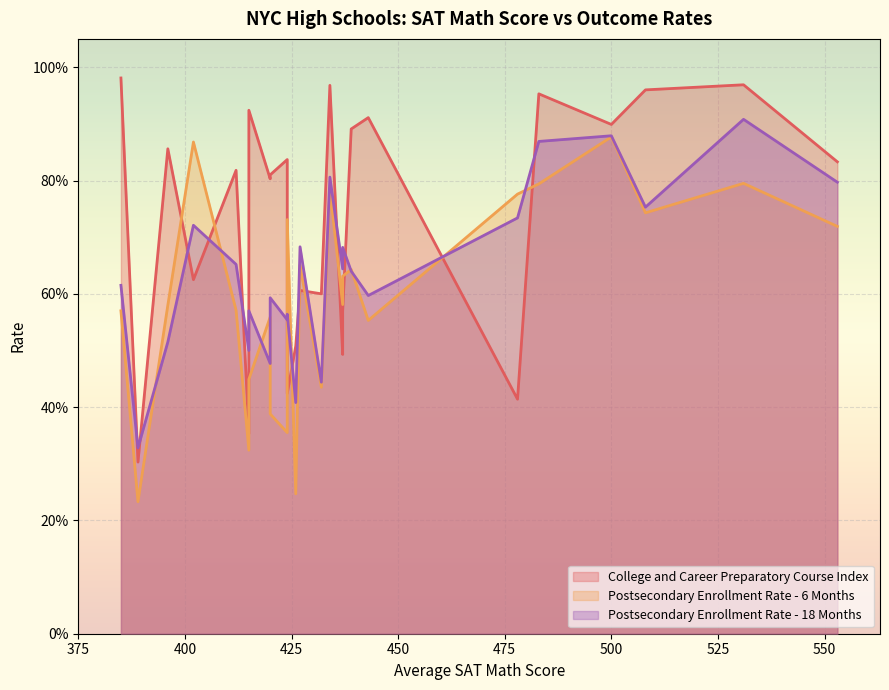

Which series changed the most between 553 and 426?

Postsecondary Enrollment Rate - 6 Months